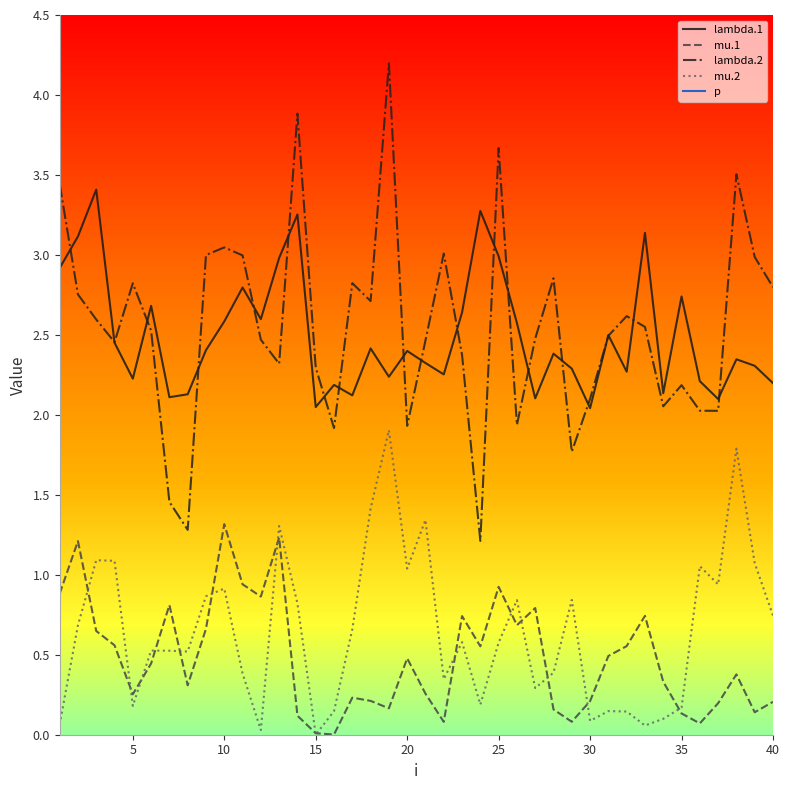

True or false: mu.1 has more than 2 points higher than both neighbors.

True